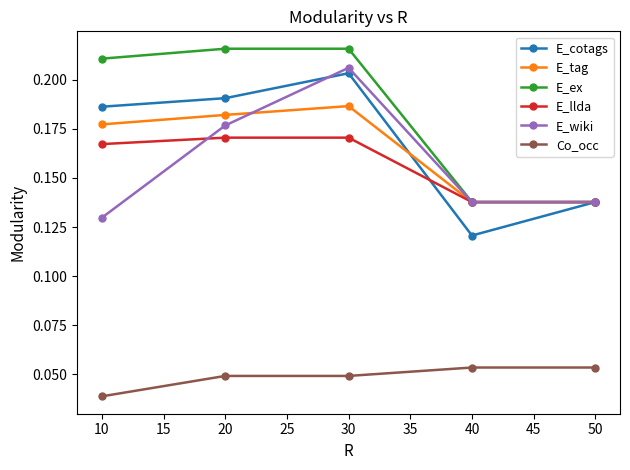

True or false: E_llda and Co_occ intersect in this chart.

False